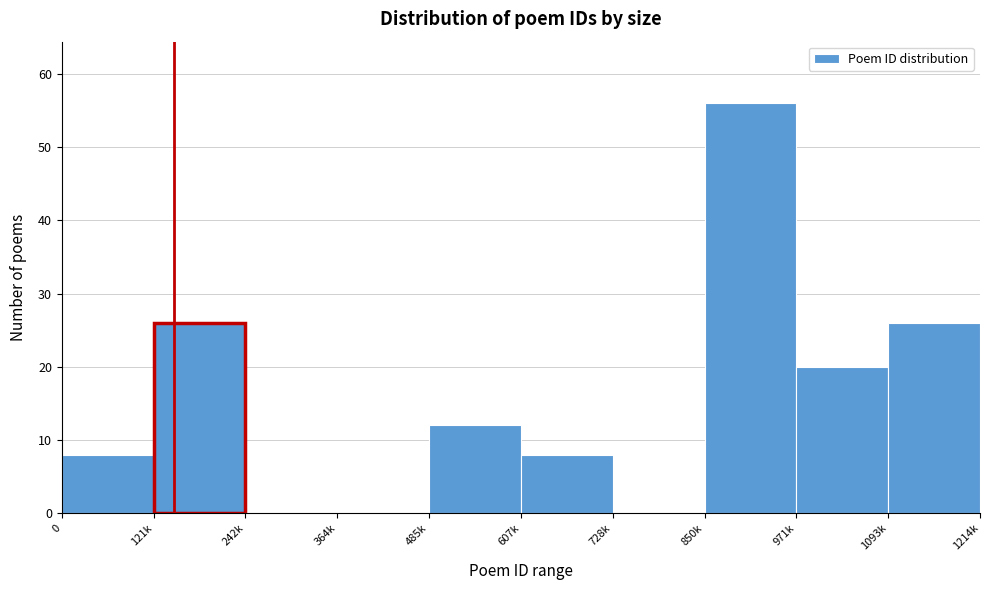

Reading right to left, list all the values displayed in this chart.

1093k=26	971k=20	850k=56	728k=0	607k=8	485k=12	364k=0	242k=0	121k=26	0=8